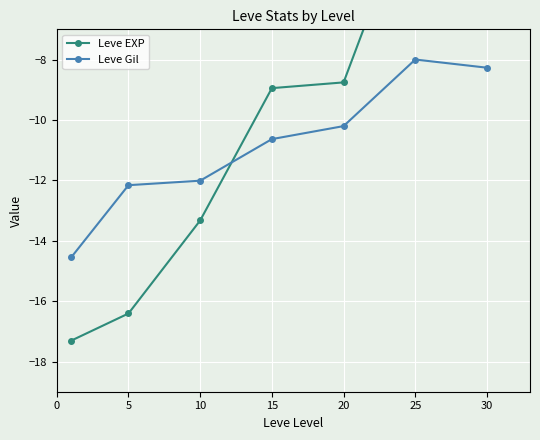

At 15, list the series in order from largest to smallest.

Leve EXP, Leve Gil